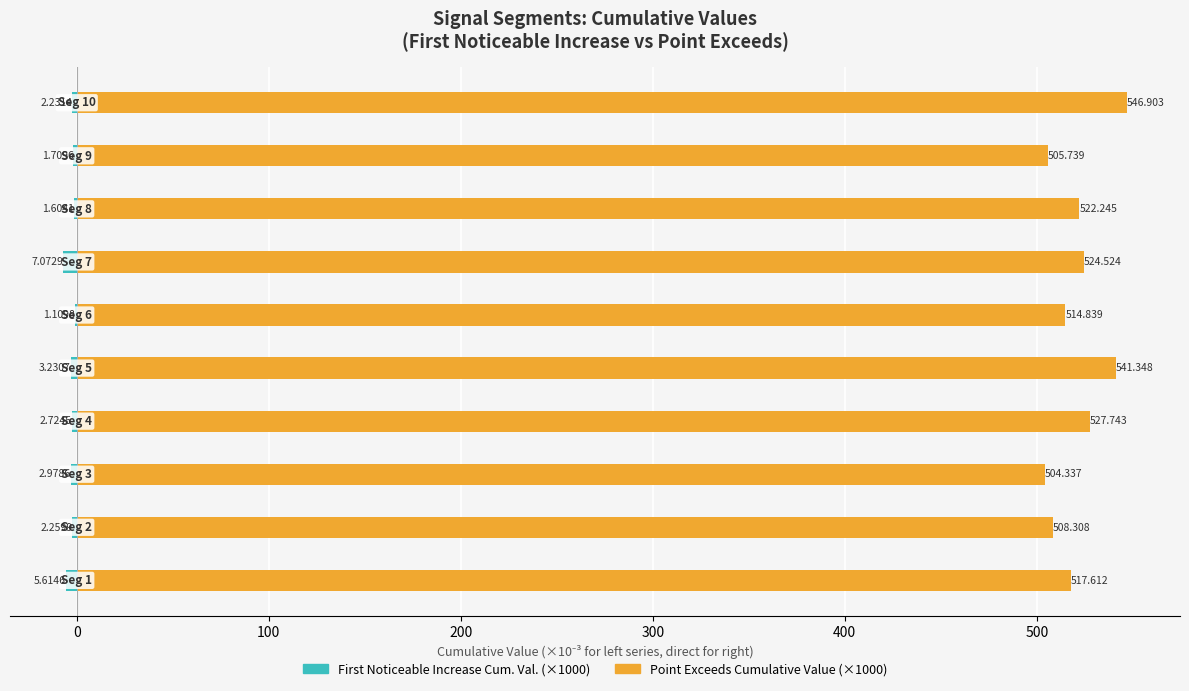

True or false: Point_Exceeds_Cumulative_Value (x1000) has a value of 778.0 at 500.

False